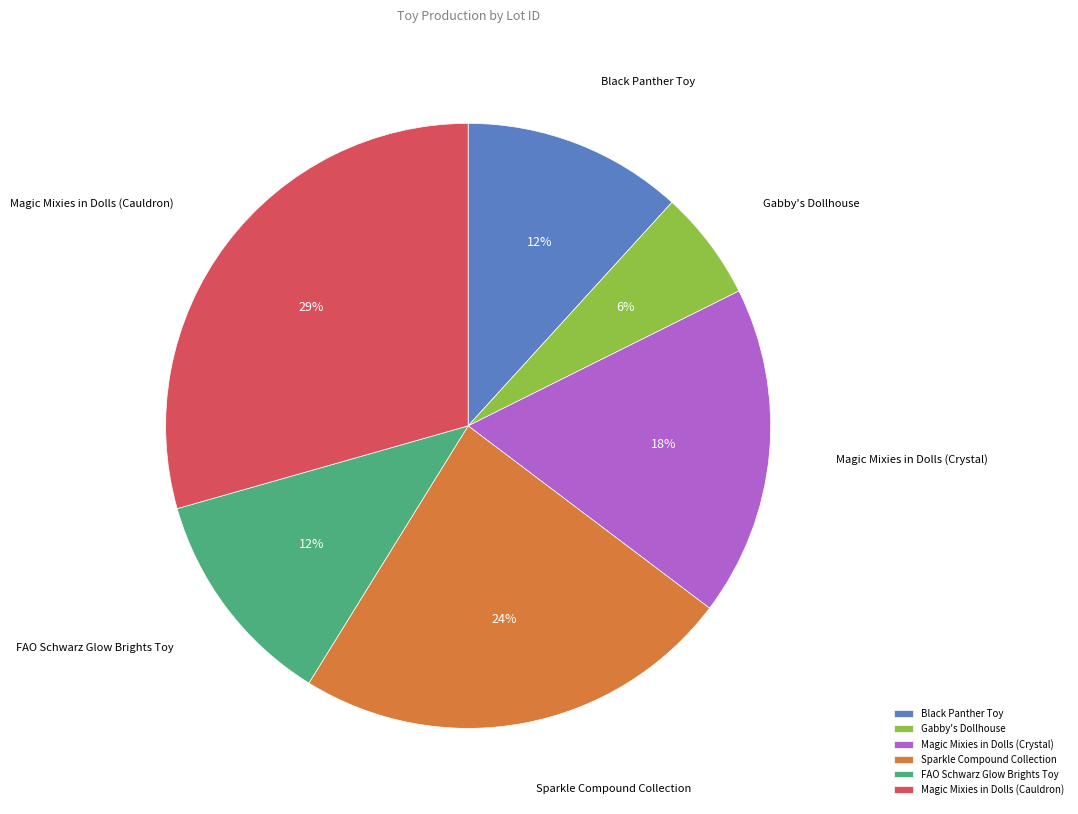

Is Magic Mixies in Dolls (Crystal) the majority of the pie?

No